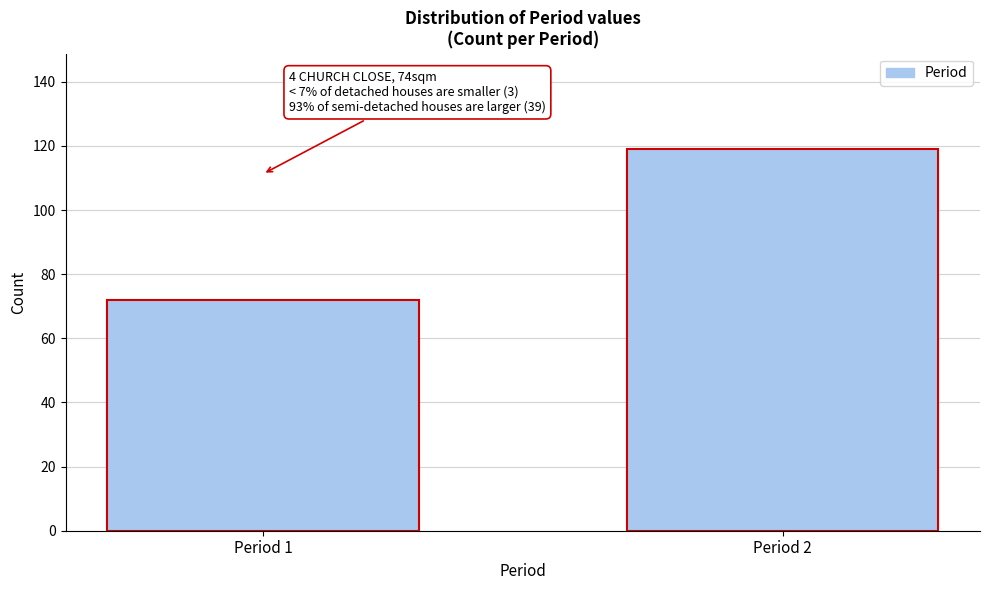

Reading left to right, transcribe all the data shown in this chart.

Period 1=72	Period 2=119